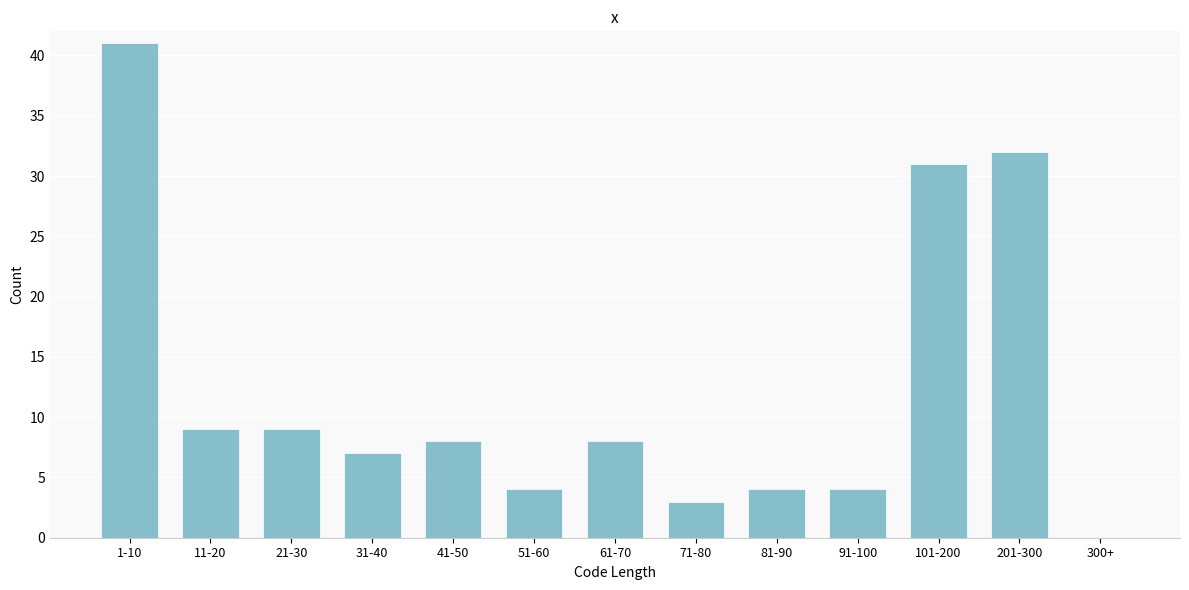

Reading left to right, what are all the values shown in this chart?

1-10=41	11-20=9	21-30=9	31-40=7	41-50=8	51-60=4	61-70=8	71-80=3	81-90=4	91-100=4	101-200=31	201-300=32	300+=0